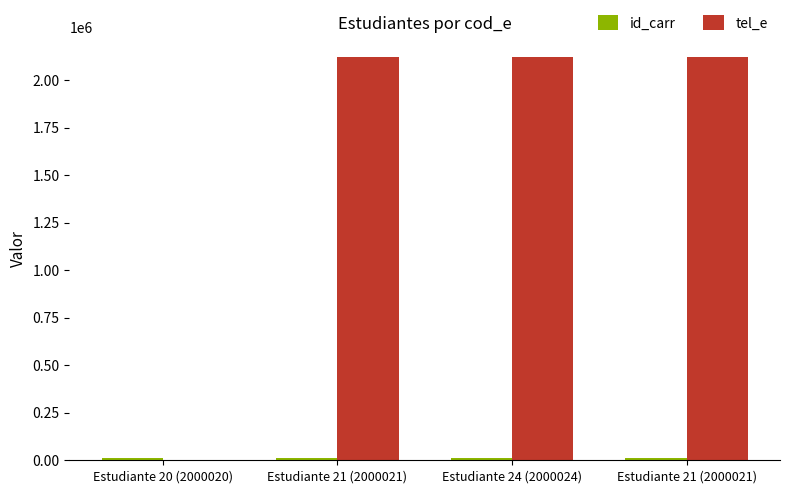

Count the number of data series in this chart.

2